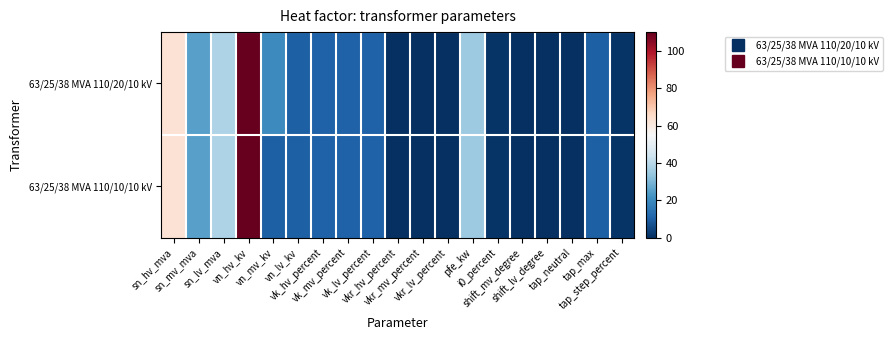

At how many categories does at least one series exceed 60?

2